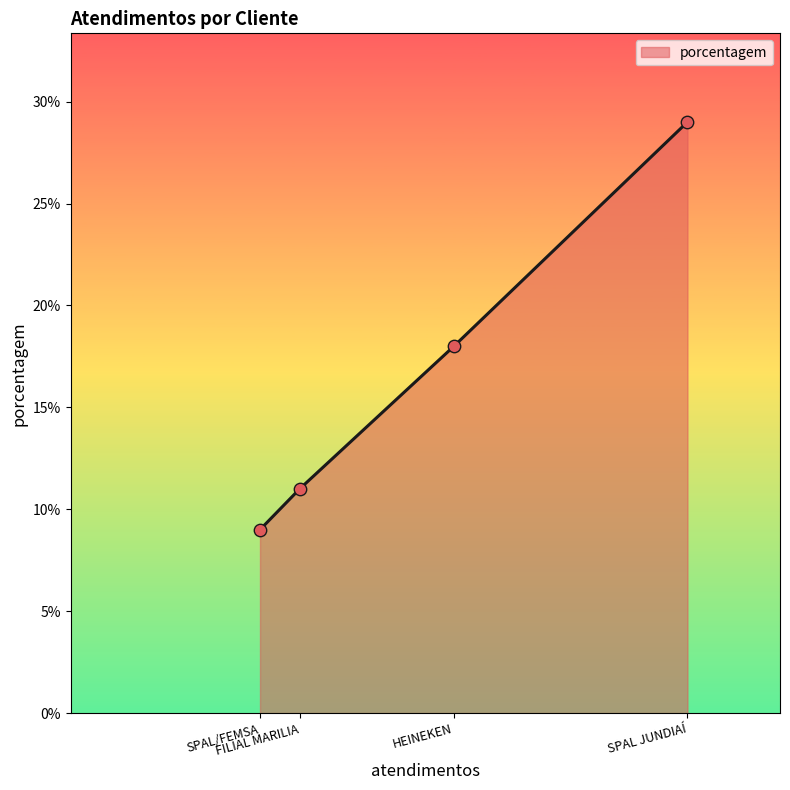

What is the ratio of the value at SPAL JUNDIAÍ to the value at SPAL/FEMSA?

3.2